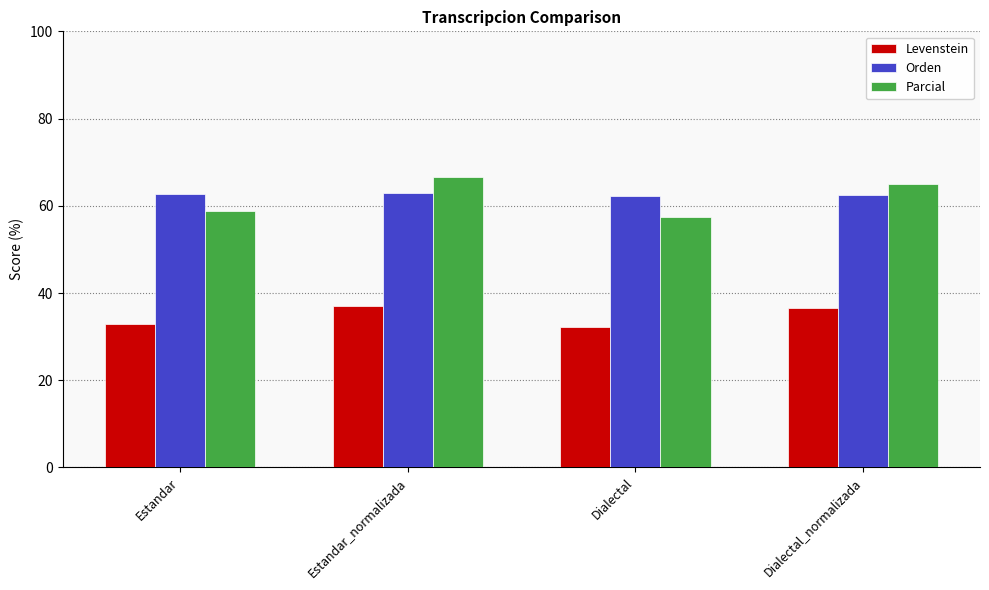

What is the smallest value displayed?

32.2